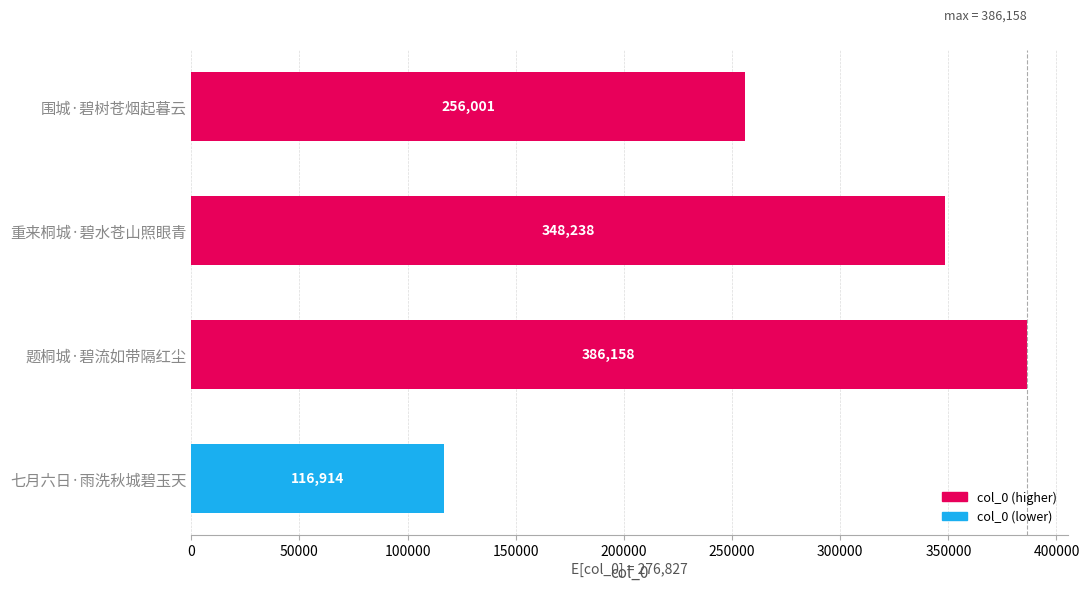

Reading top to bottom, list all the values displayed in this chart.

256001	348238	386158	116914